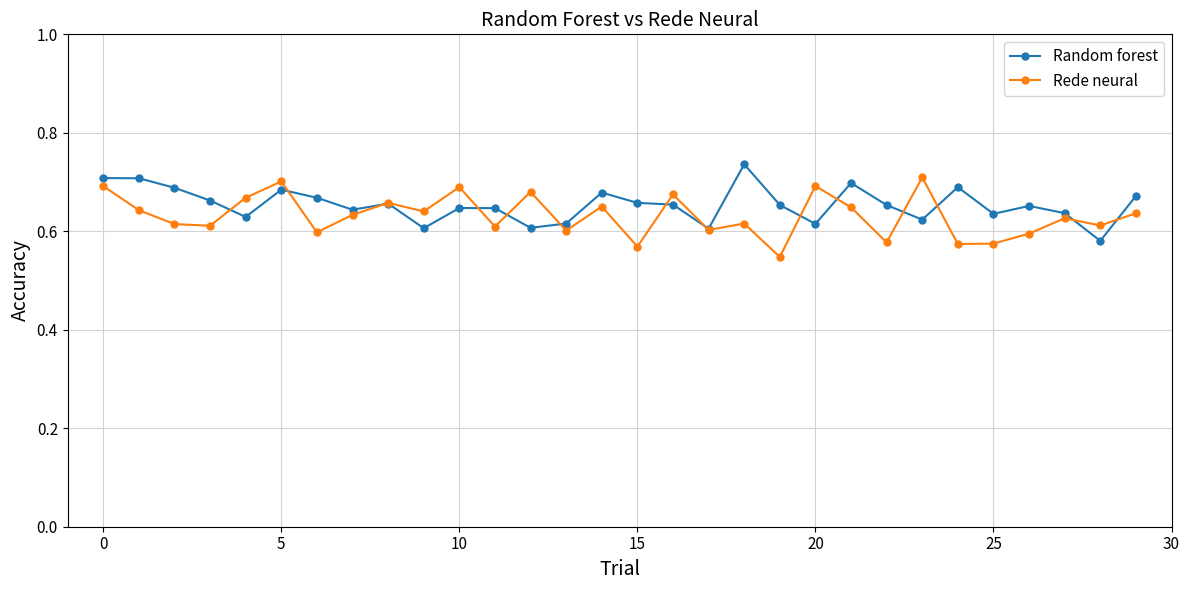

True or false: Random forest has more than 2 interior local peaks.

True